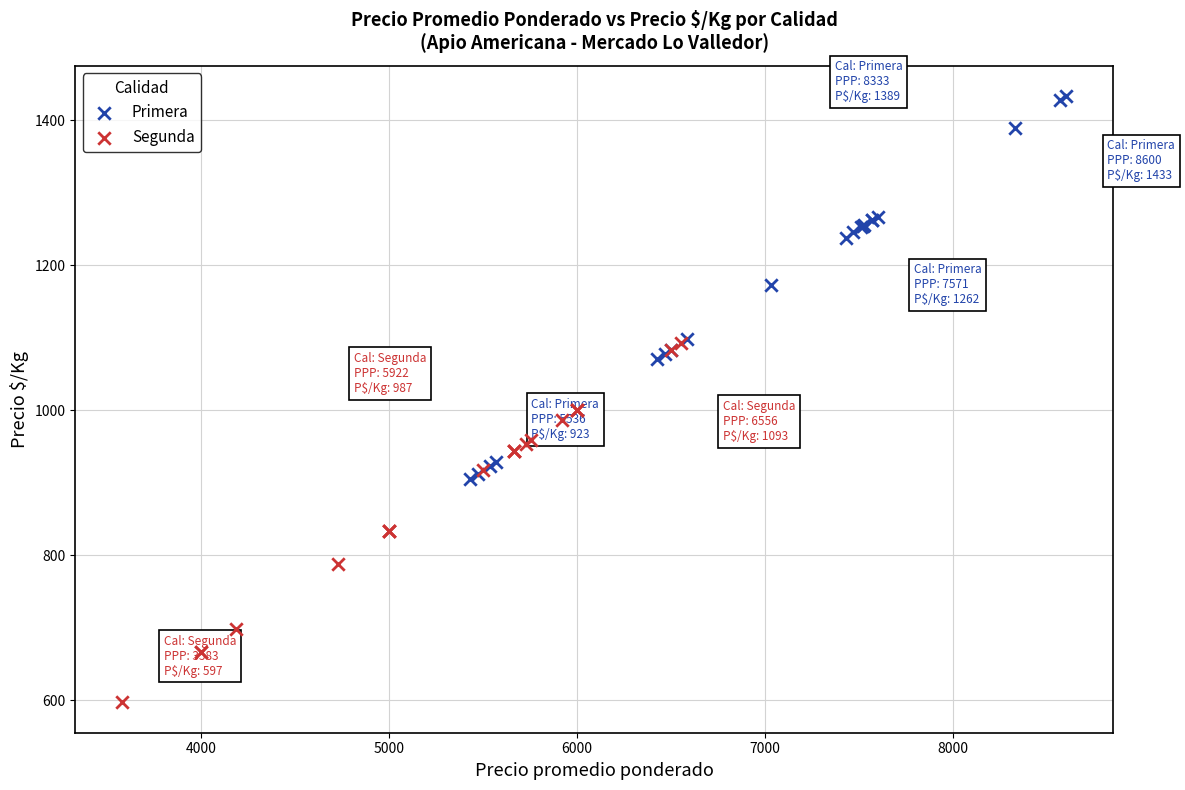

Which series reaches the minimum Y coordinate?

Segunda